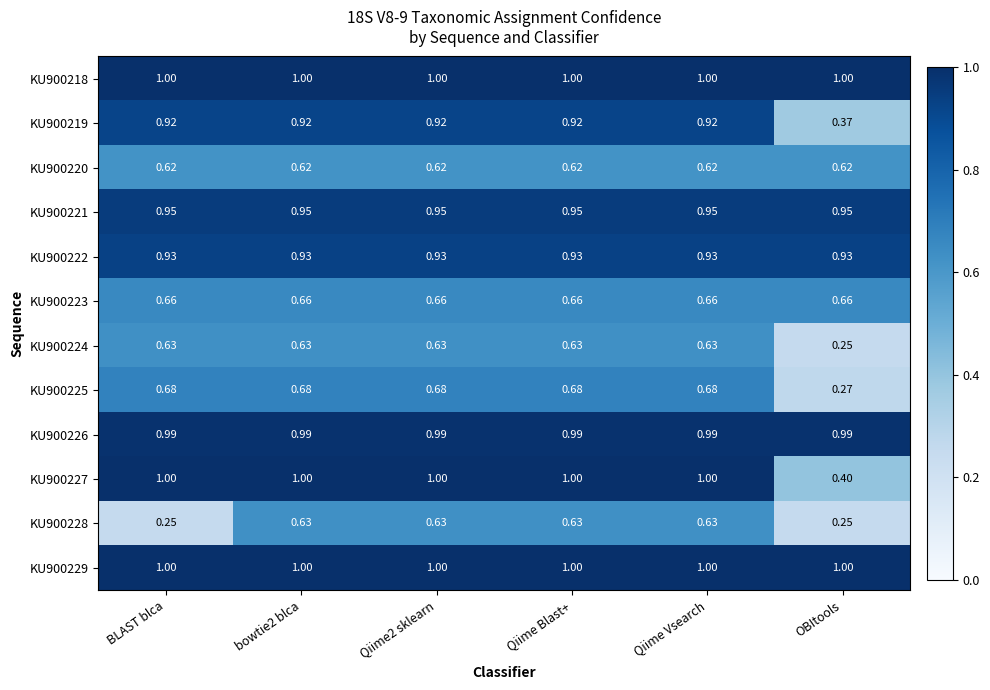

Is the value of KU900228 at Qiime Blast+ greater than the value of KU900220 at Qiime2 sklearn?

Yes